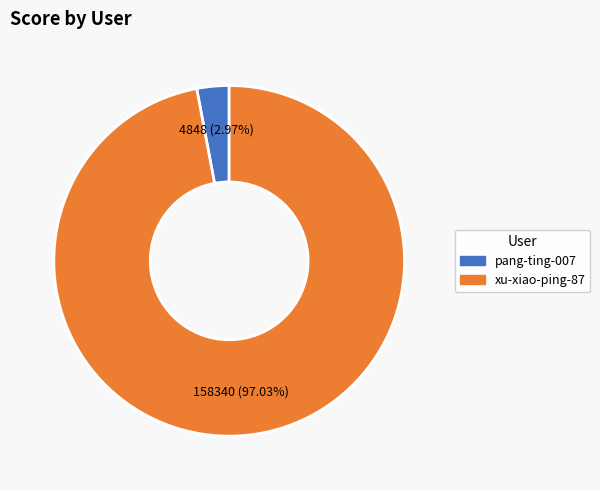

The xu-xiao-ping-87 slice represents 91% of the pie. True or false?

False